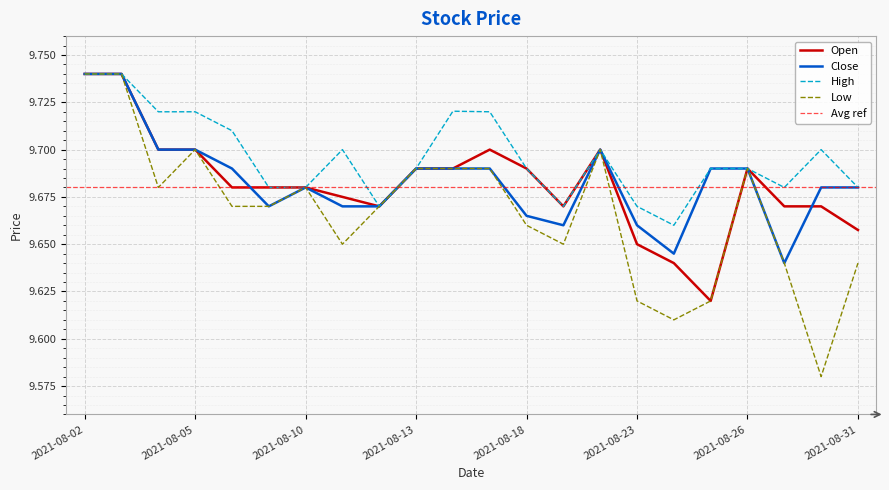

Where is the first local maximum for Open?

2021-08-17